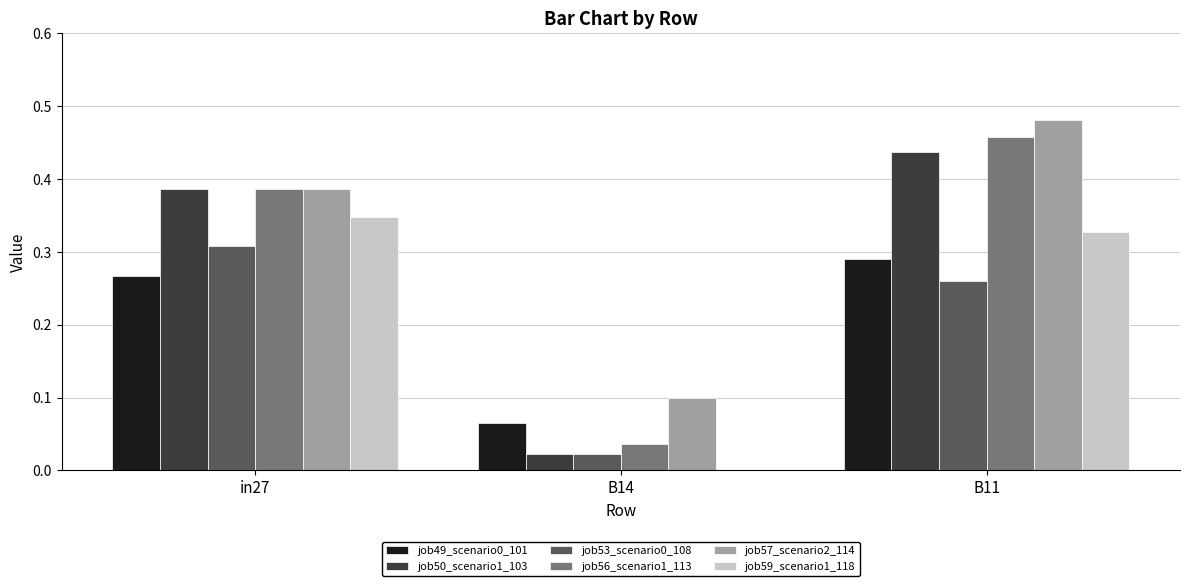

The value of job50_scenario1_103 at in27 is 0.6. True or false?

False